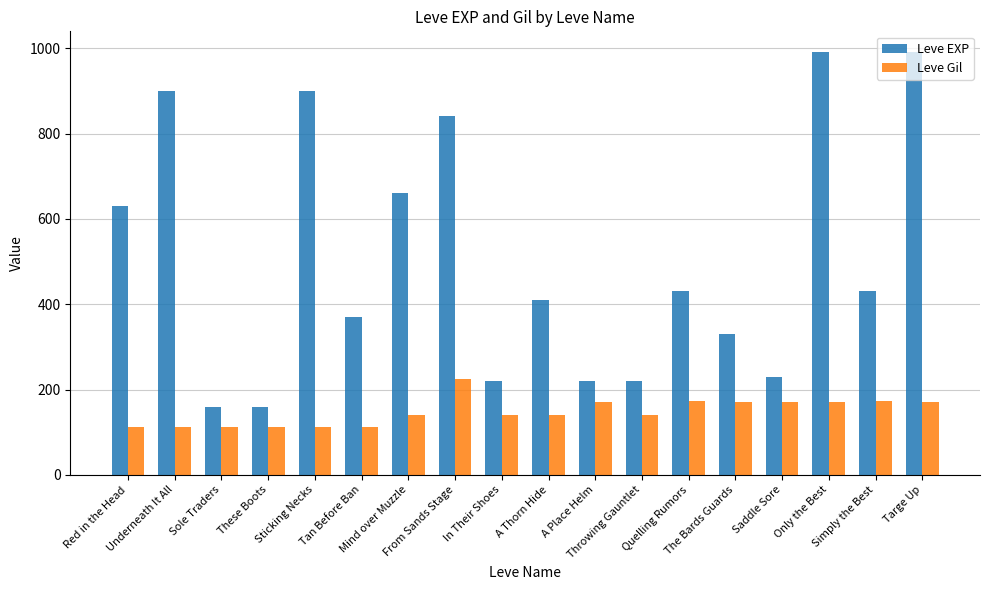

What is the label of the 17th bar from the left?

Simply the Best